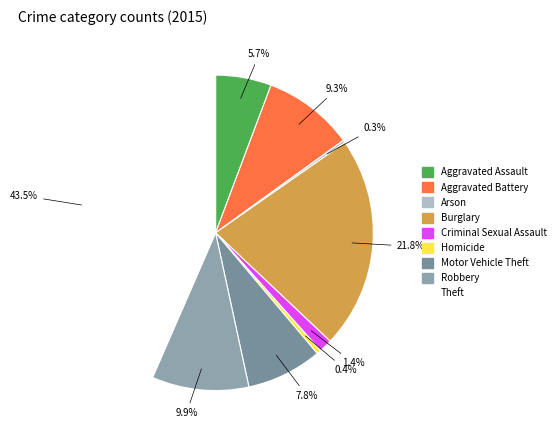

To the nearest percent, what percentage of the pie is Theft?

43%